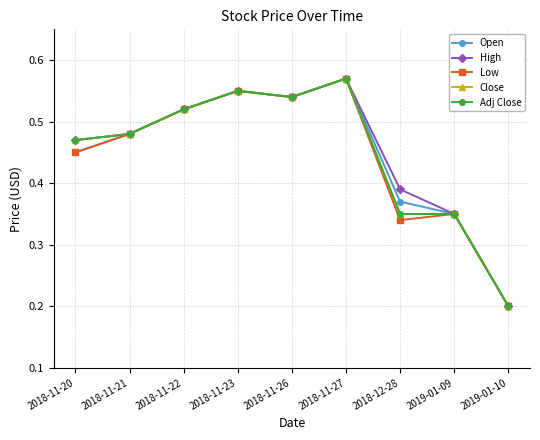

Is it true that Adj Close equals 0.5 at 2018-11-26?

True